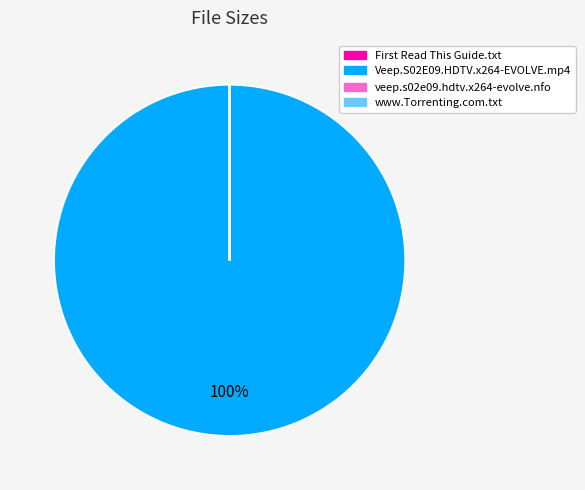

To the nearest percent, what portion does Veep.S02E09.HDTV.x264-EVOLVE.mp4 represent?

100%